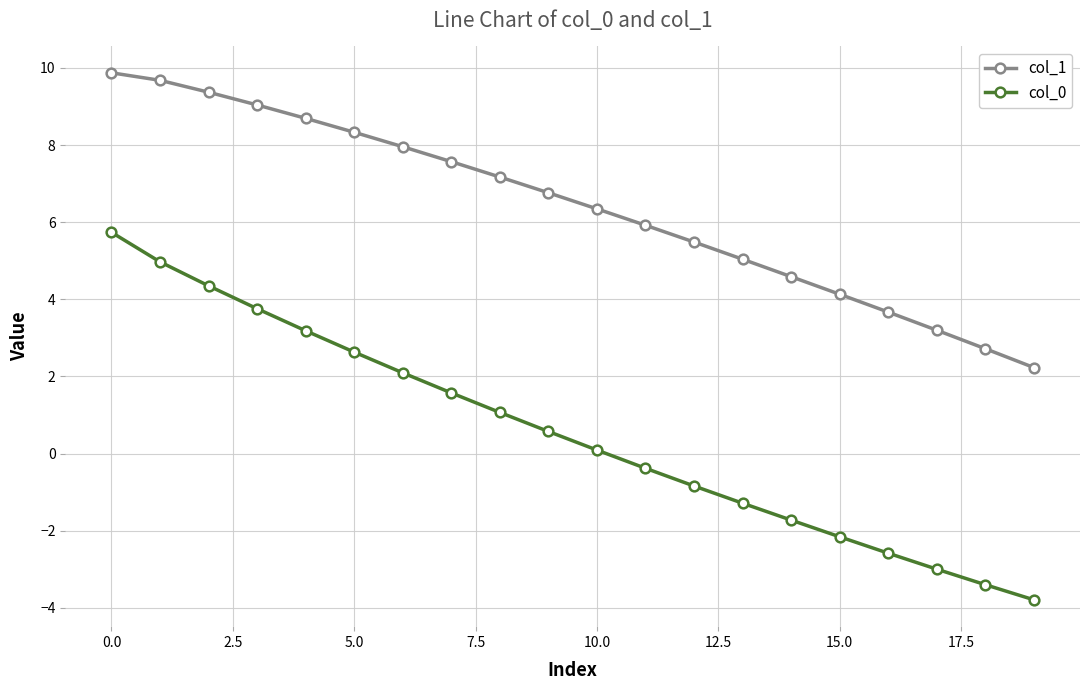

Which series has the widest spread of values?

col_0